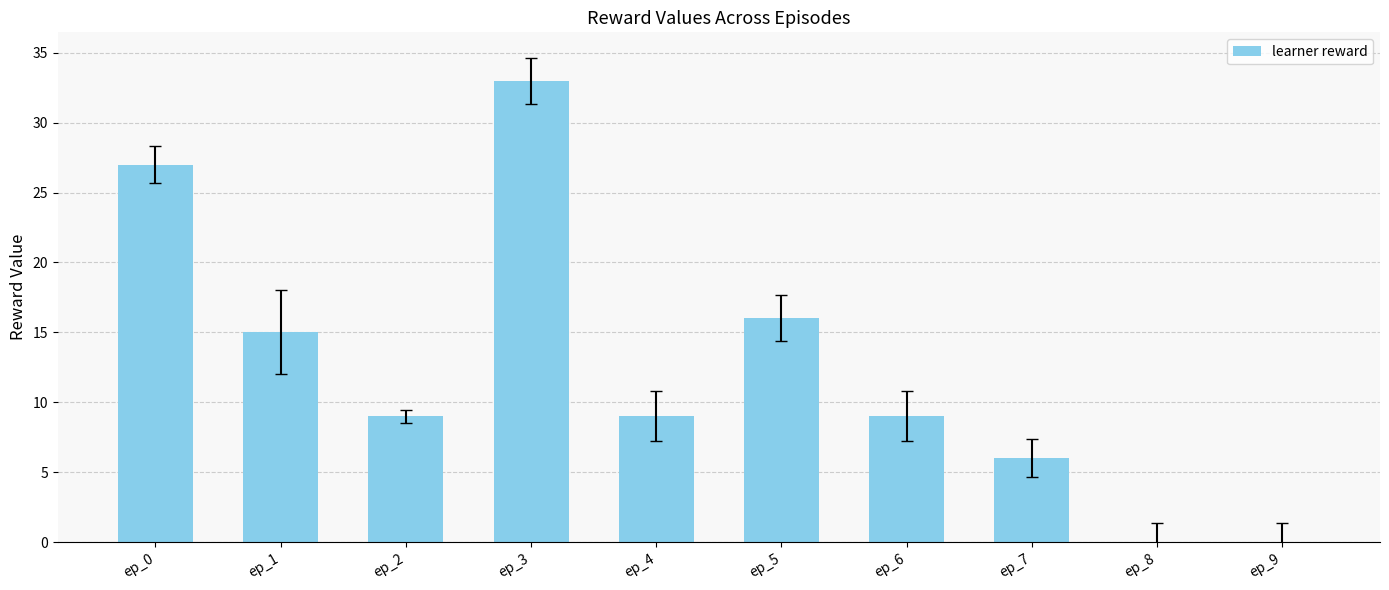

Approximately how many times larger is the value at ep_2 compared to ep_5?

0.6